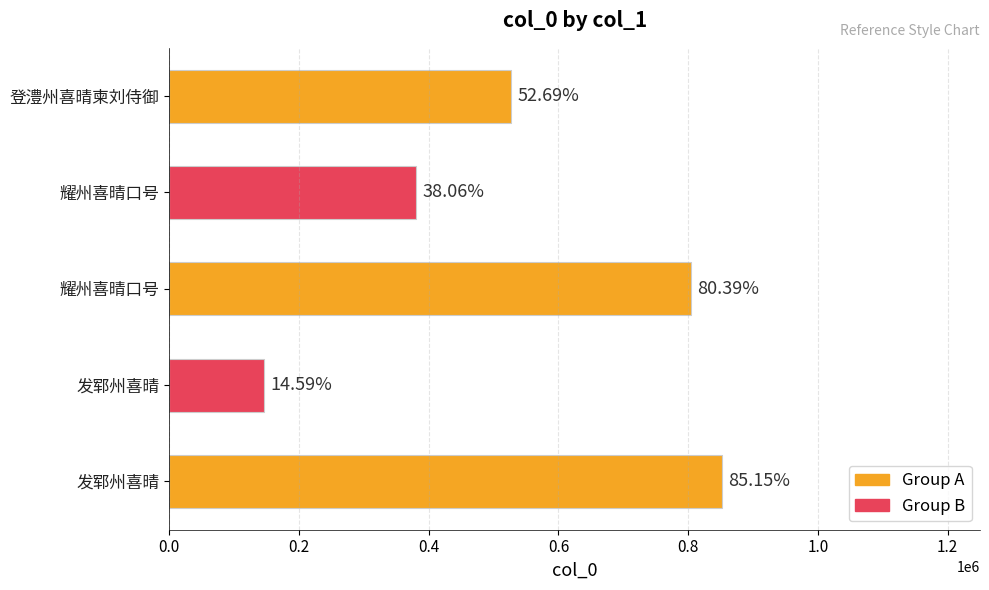

How many bars are there in total?

5